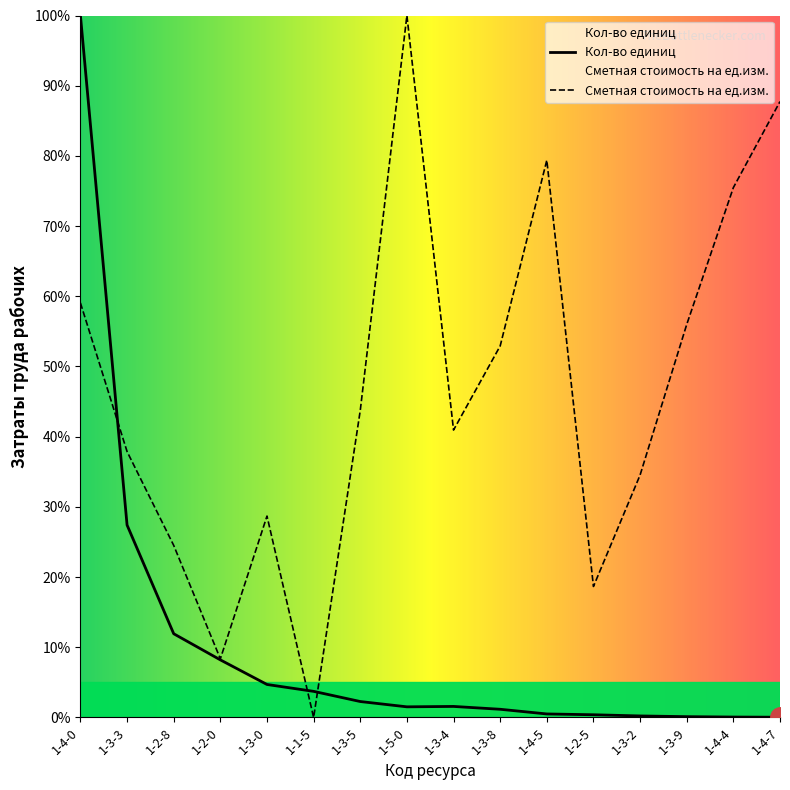

At how many categories does at least one series exceed 95?

2